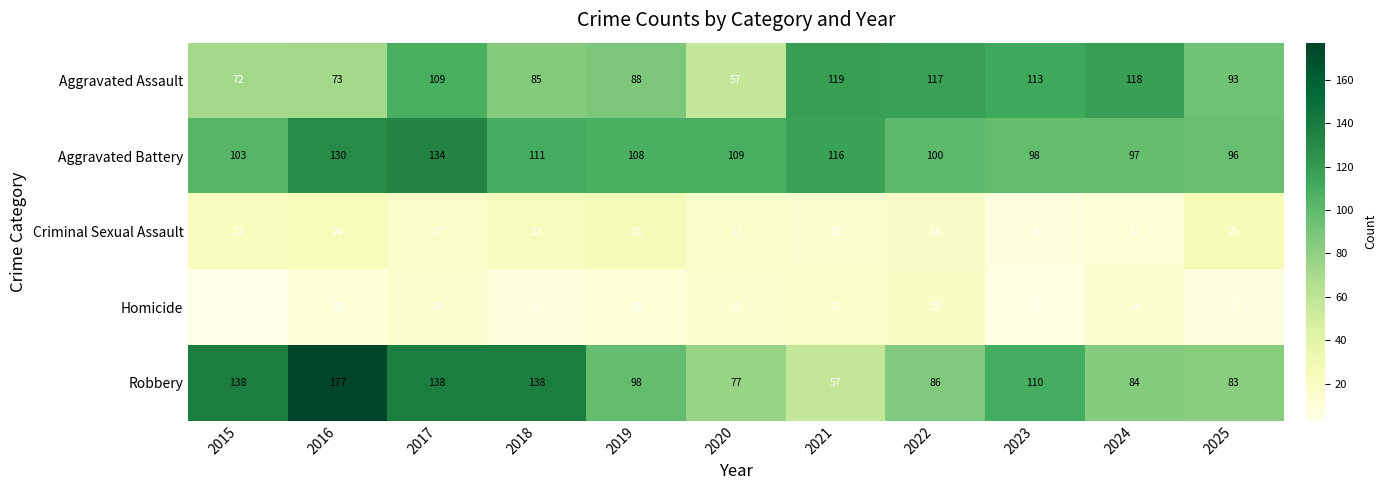

At how many categories does at least one series exceed 155?

1